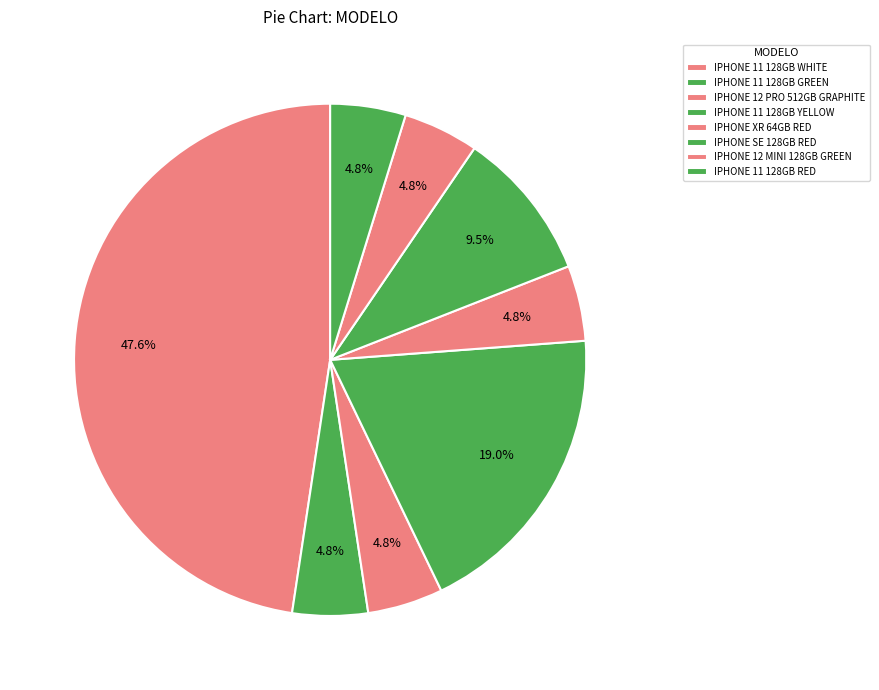

To the nearest percent, what is the difference between the largest and smallest slice percentages?

43%